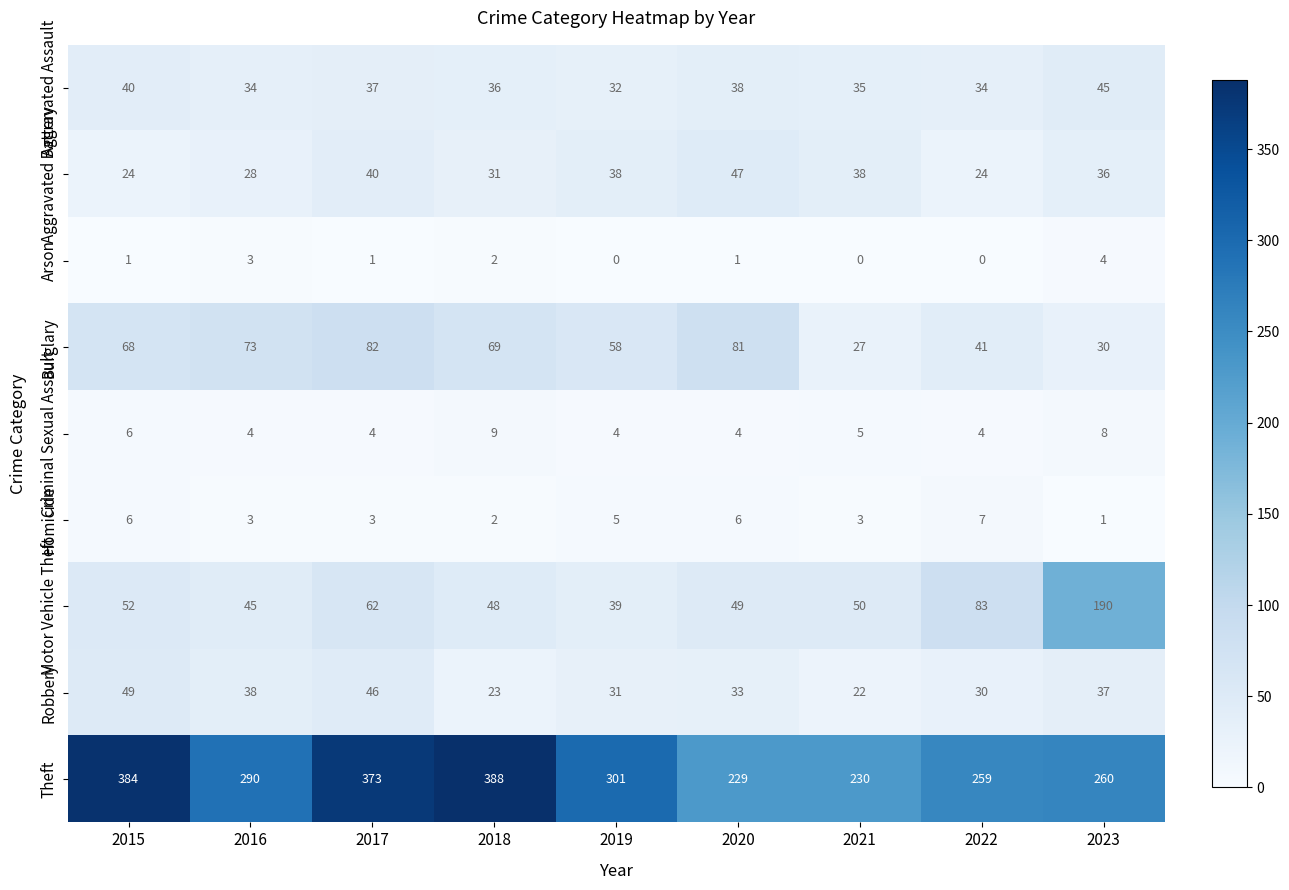

List the series in order of their peak value, lowest first.

Arson, Homicide, Criminal Sexual Assault, Aggravated Assault, Aggravated Battery, Robbery, Burglary, Motor Vehicle Theft, Theft